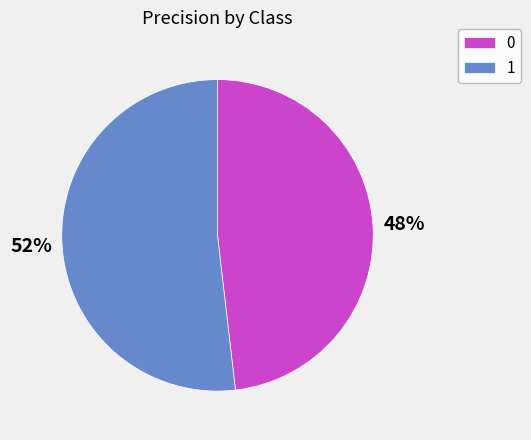

What is the majority slice?

1